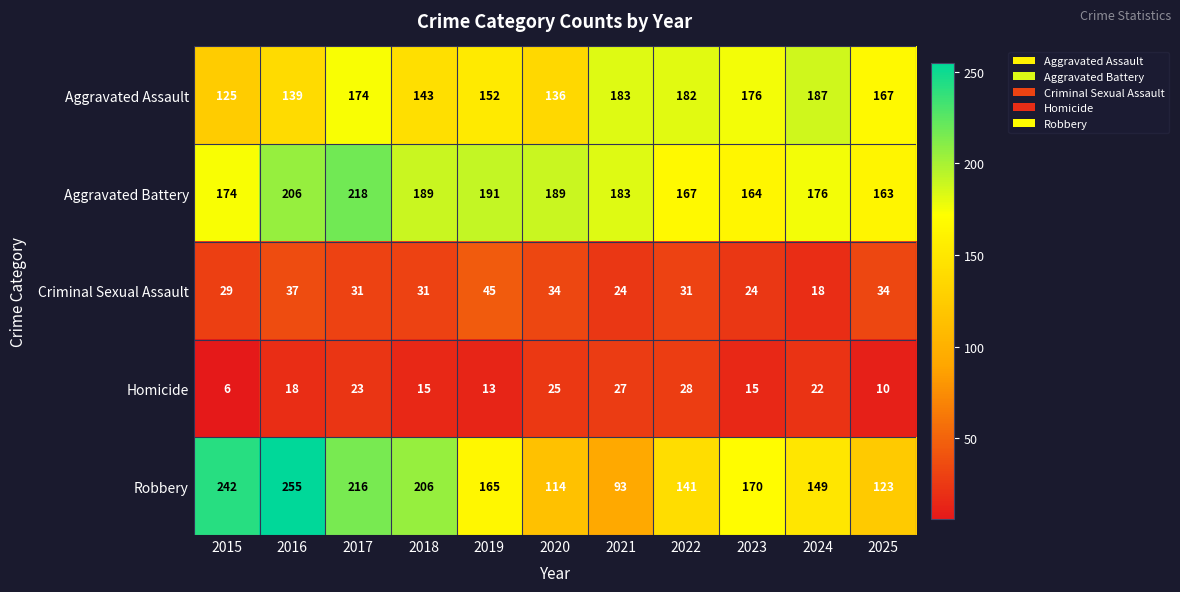

What is the sum of the Aggravated Battery values at 2019 and 2016?

397